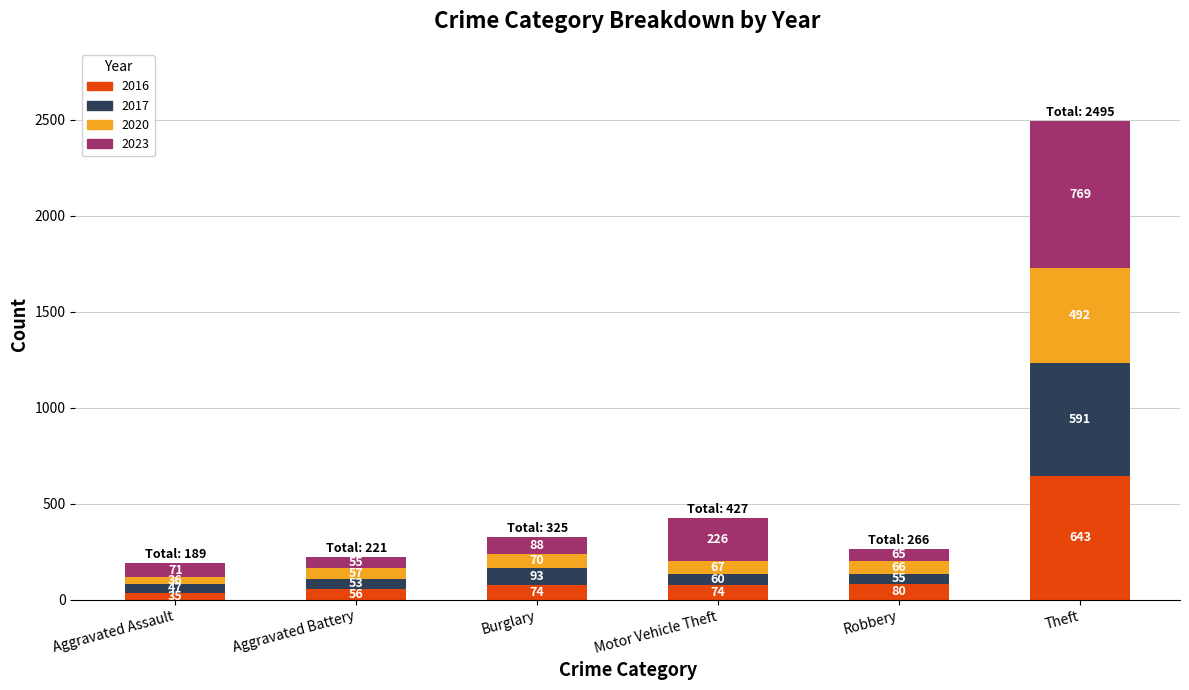

What is the average value of the 2016 series?

160